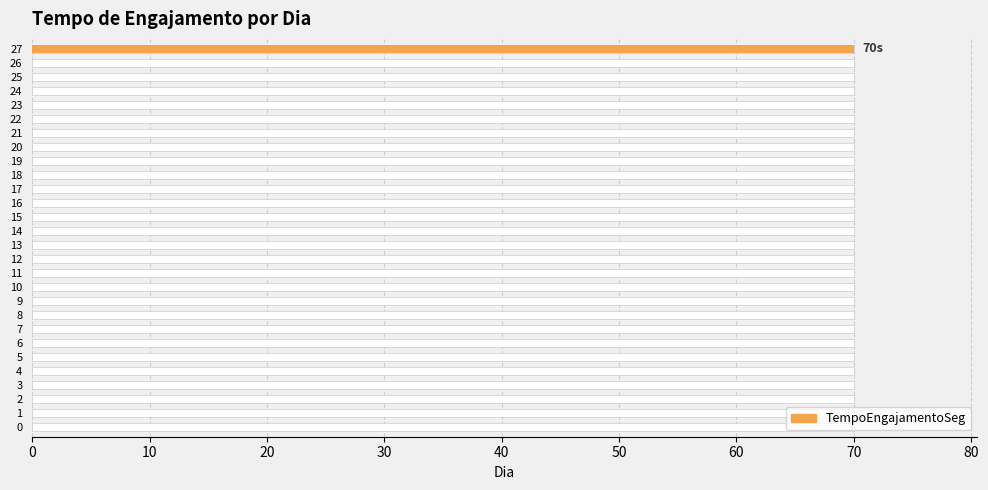

True or false: the data shows -43 at 17.

False